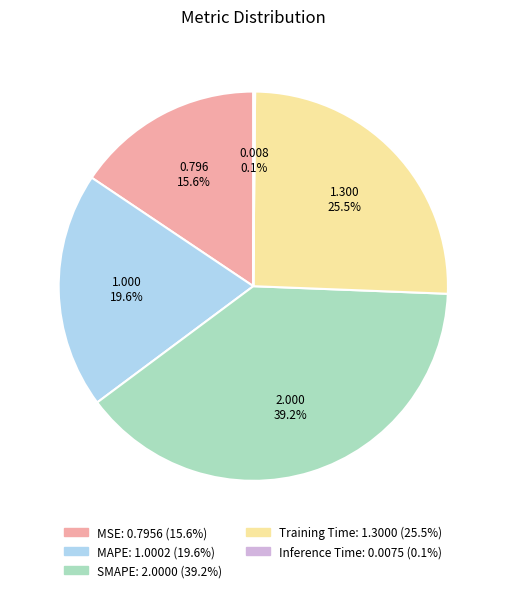

True or false: SMAPE accounts for 54% of the total.

False